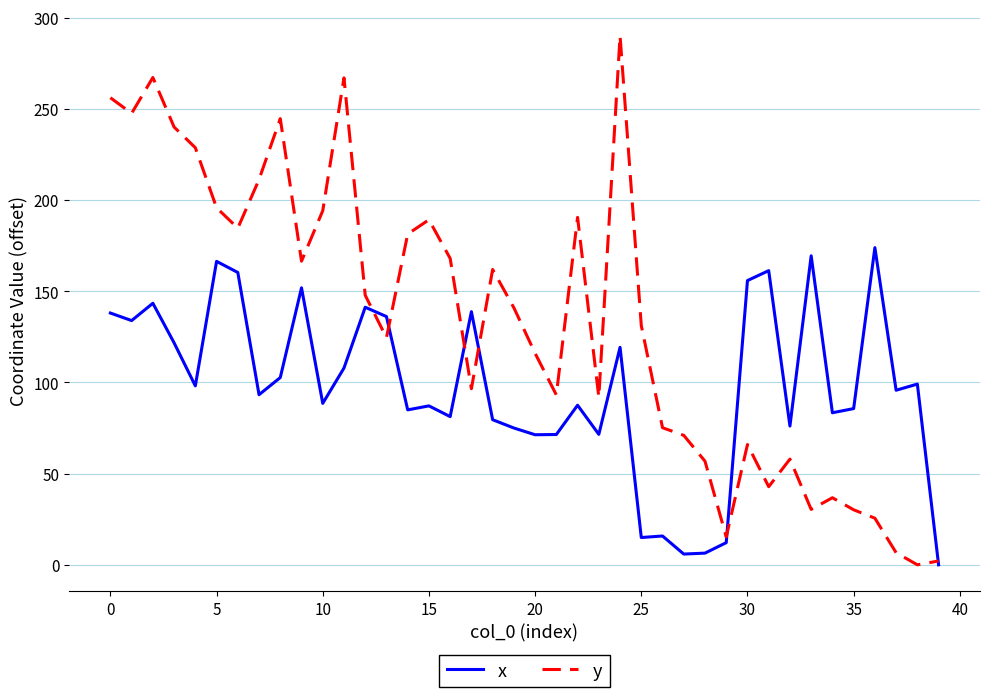

What is the average value of the x series?

97.7